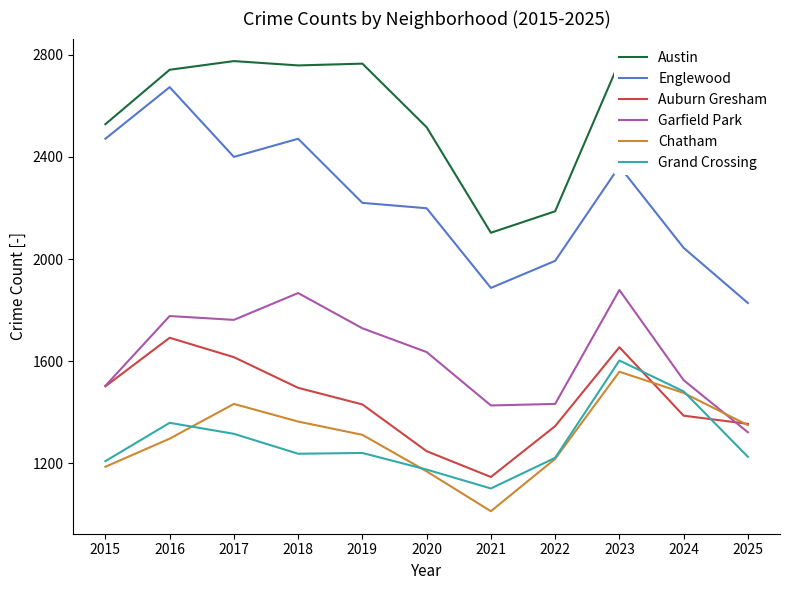

Which series has the largest total across all categories?

Austin